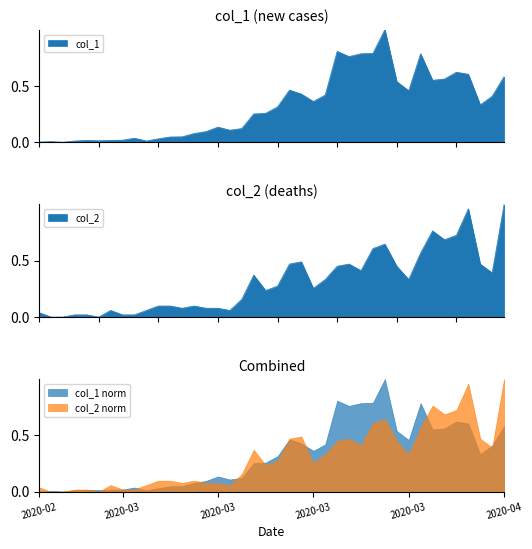

What is the sum of all col_1 values?

12.9